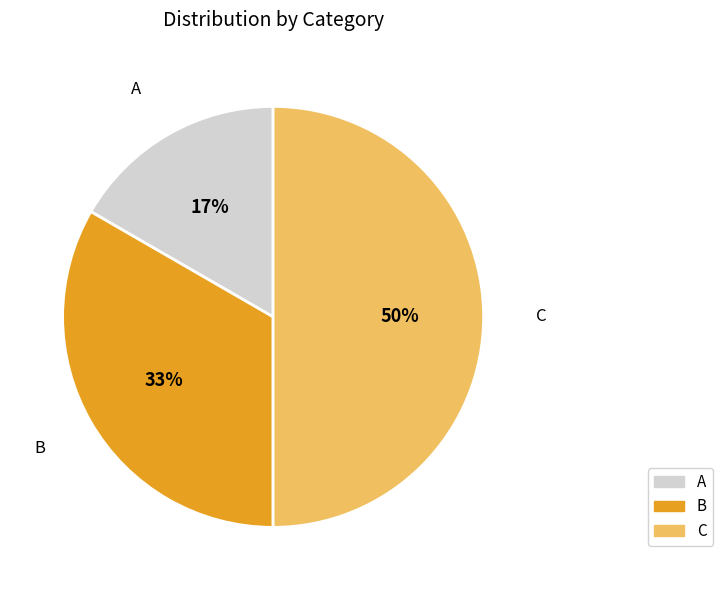

Which has a higher value, B or C?

C